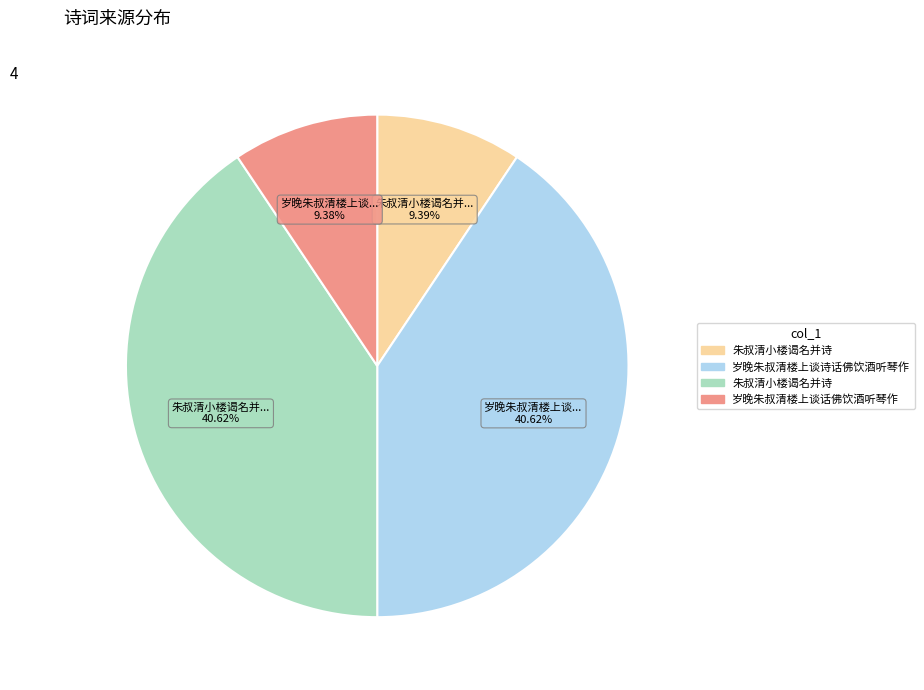

How many segments does this pie chart have?

4